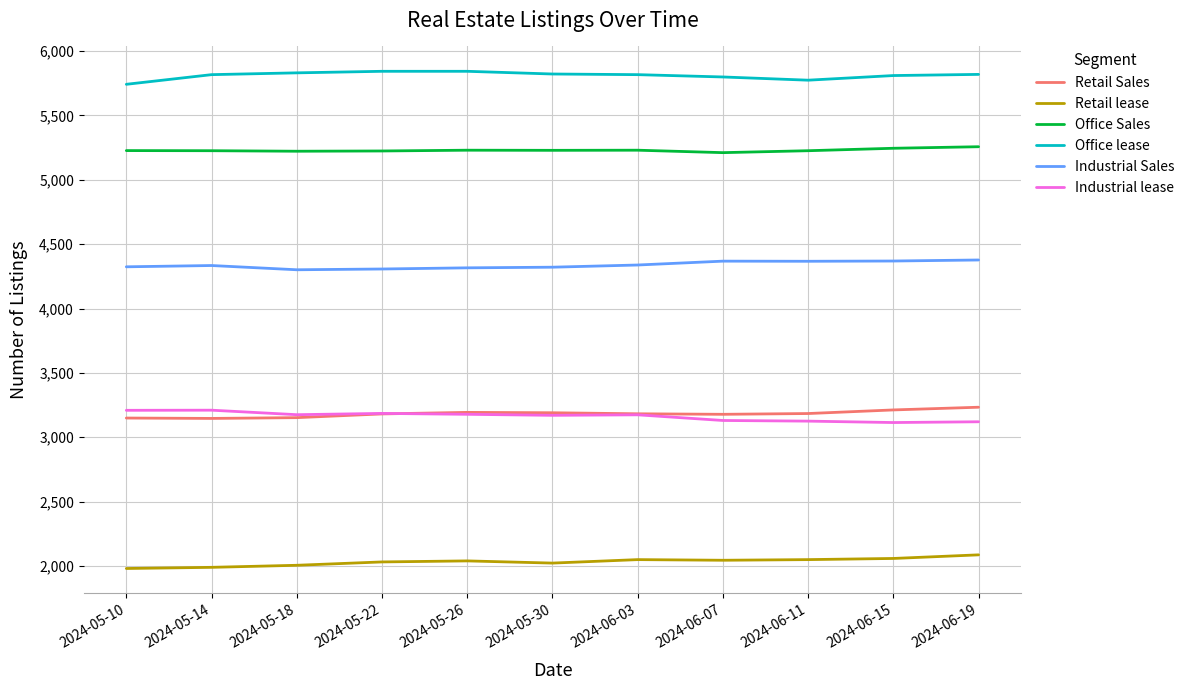

True or false: Retail lease and Retail Sales intersect in this chart.

False